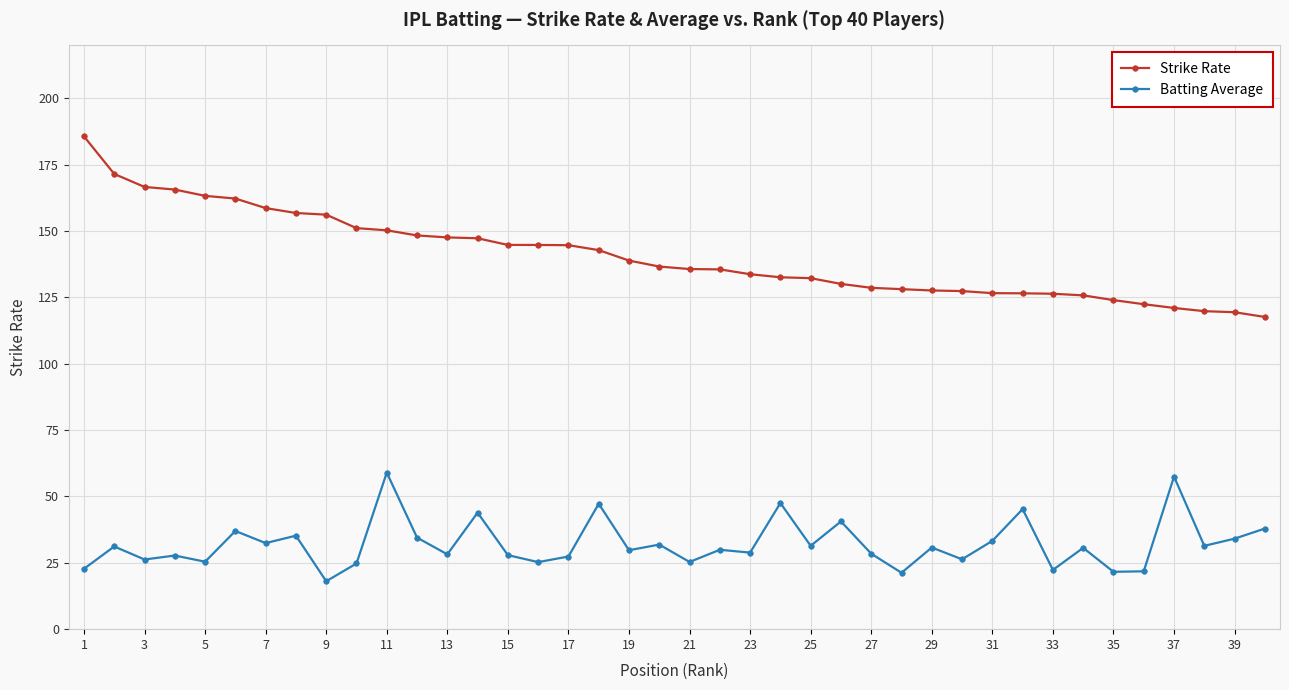

How many lines are shown in the chart?

2